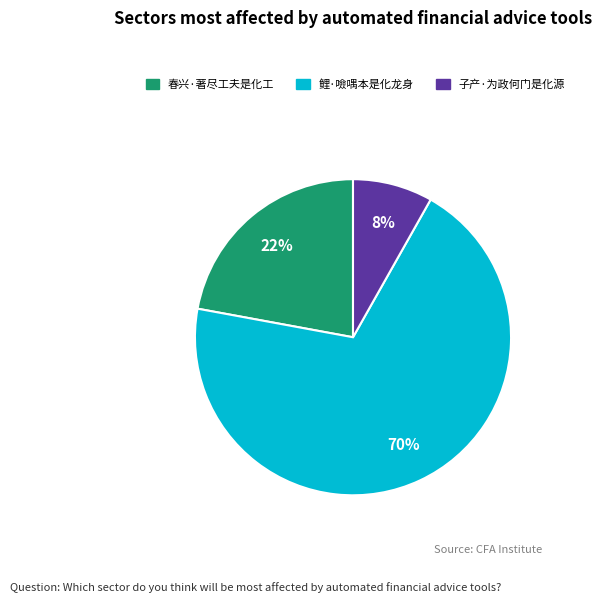

What is the smallest slice in the pie chart?

子产·为政何门是化源